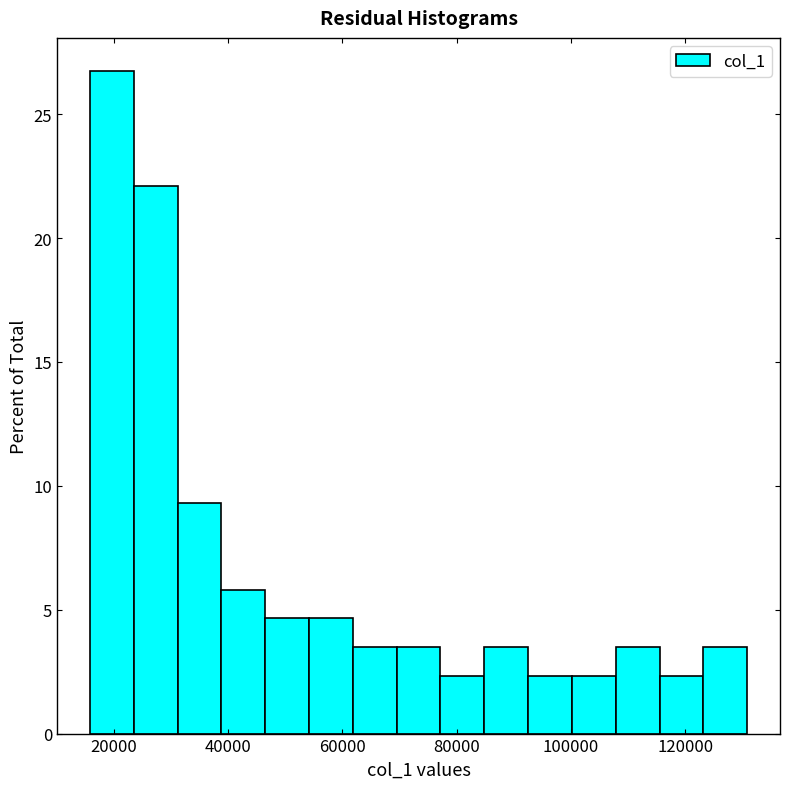

Read against the x-axis, roughly where is the centre of the tallest bar?

20000